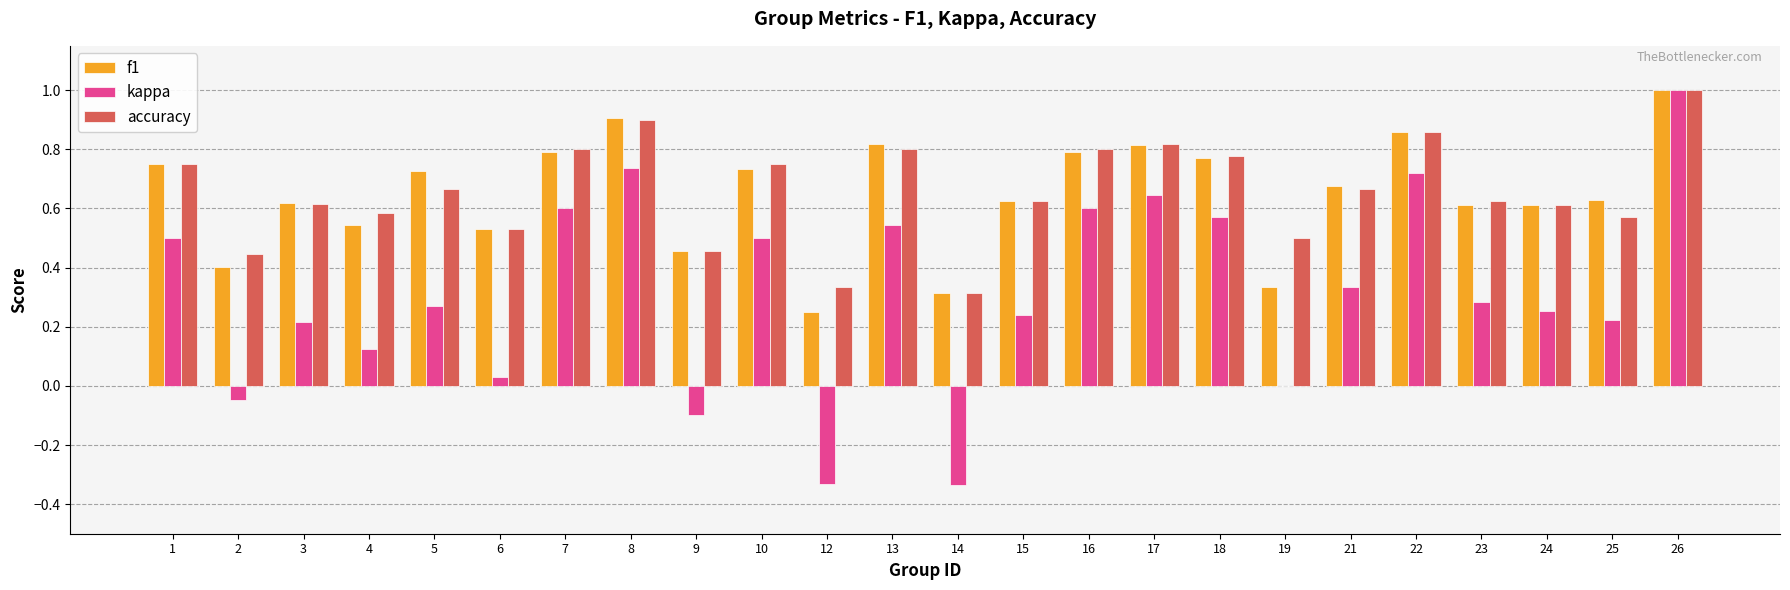

What is the sum of the kappa values at 5 and 14?

-0.1